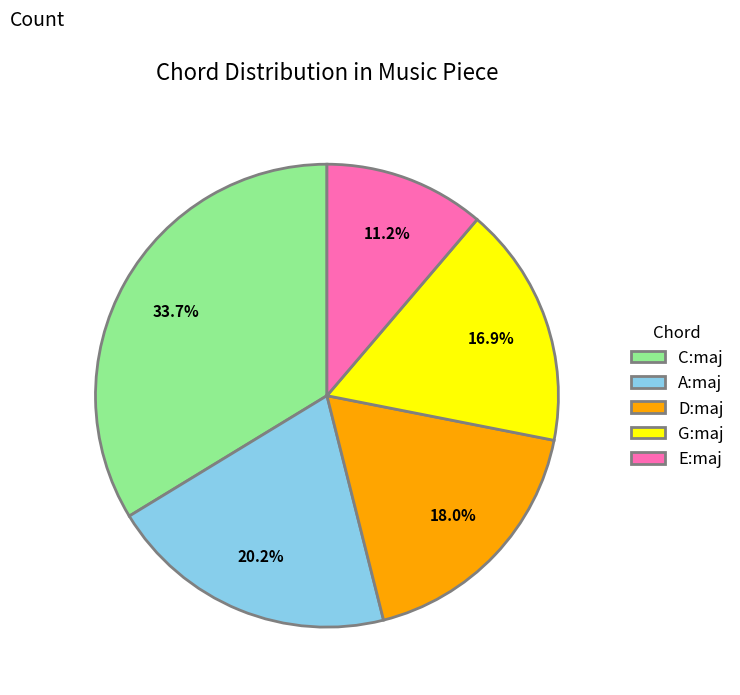

True or false: E:maj accounts for 11% of the total.

True